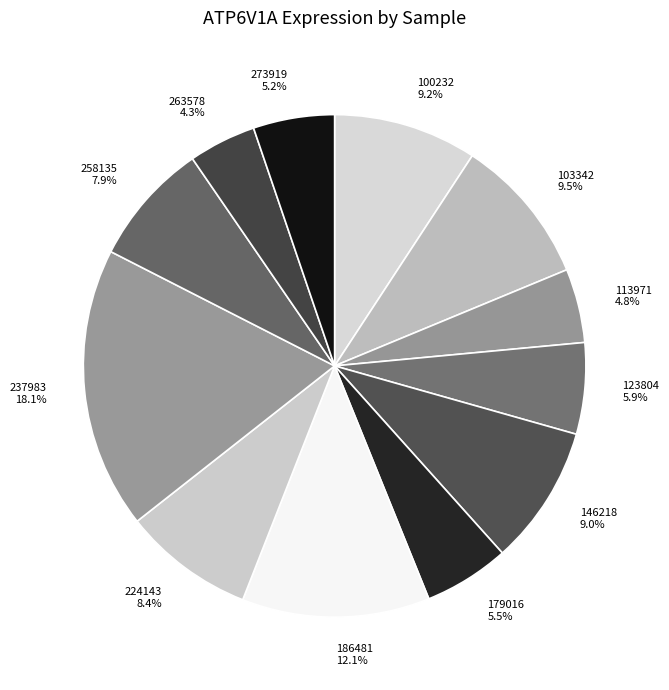

To the nearest percent, what percentage of the pie is 273919?

5%